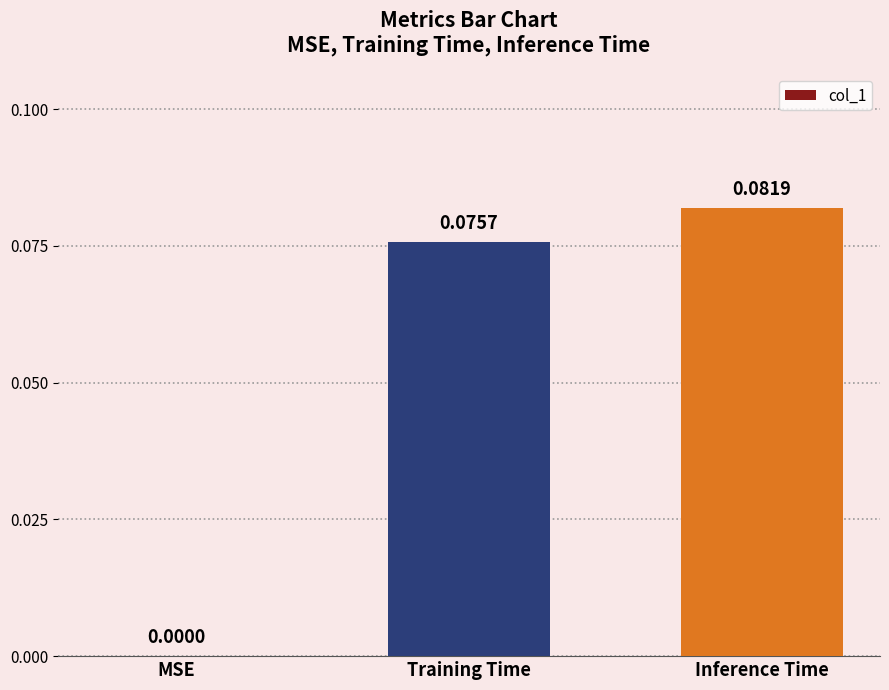

At which label is the value closest to 0?

MSE